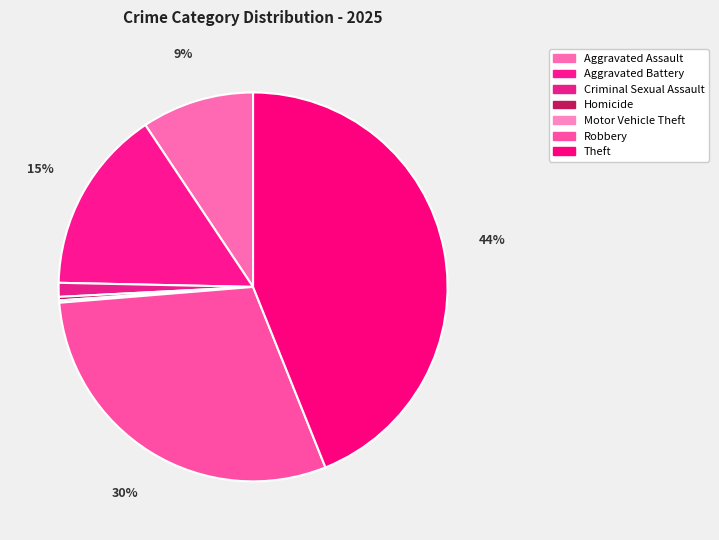

Does Theft account for over 50% of the chart?

No